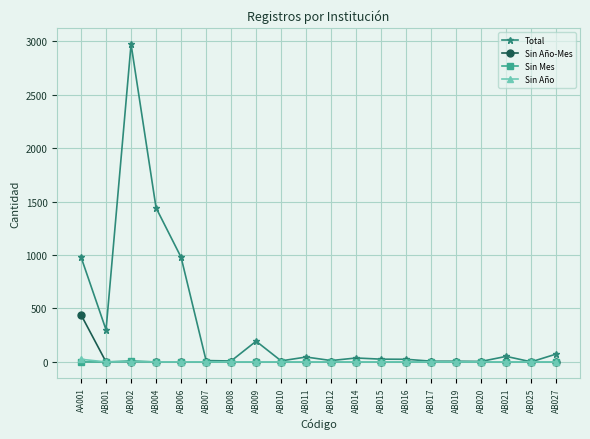

Which series has the largest total across all categories?

Total